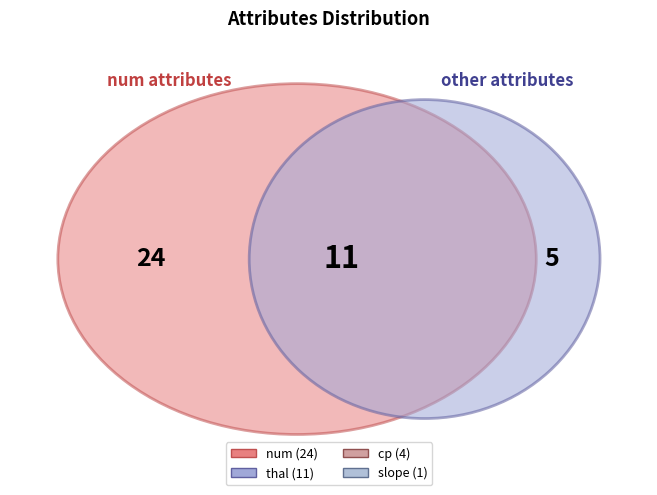

Between thal and num, which is larger?

num